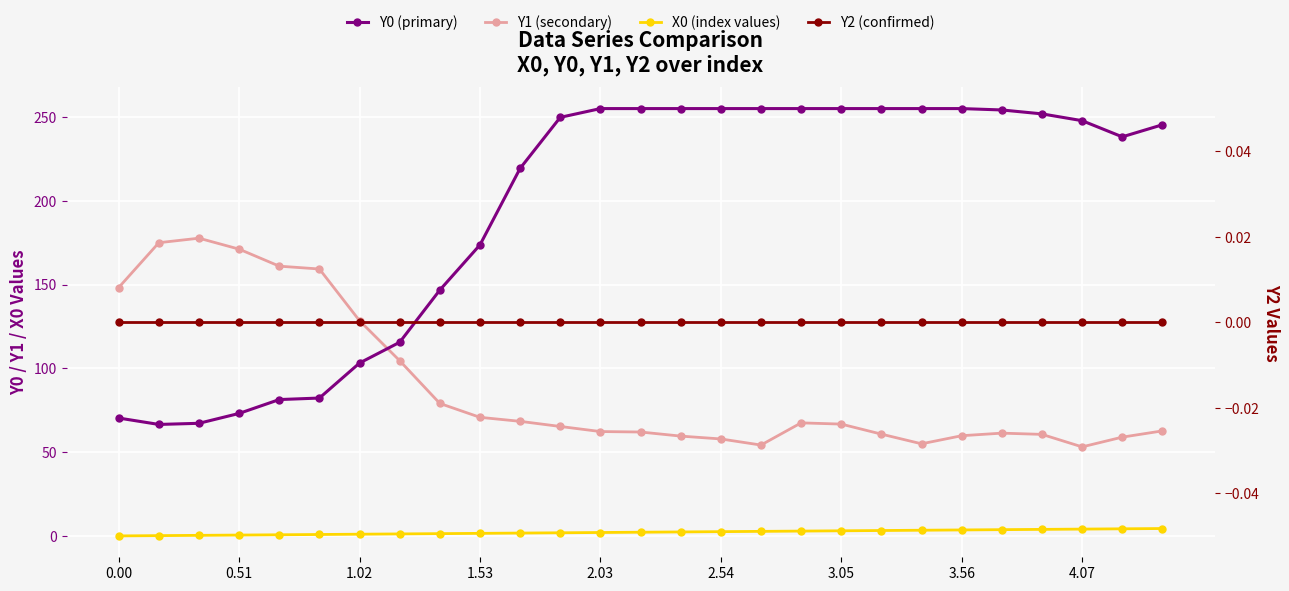

What is the difference between the highest and lowest values at 23?

251.8